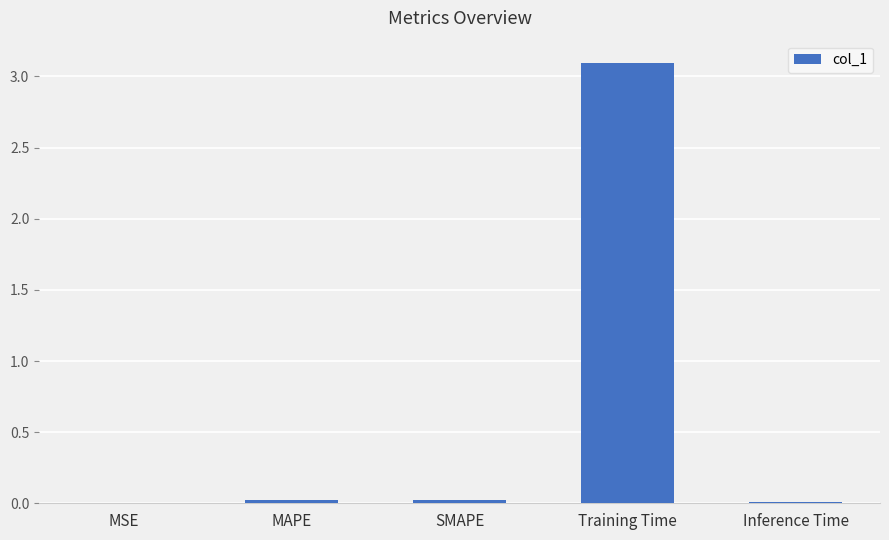

What is the maximum value shown in the chart?

3.1